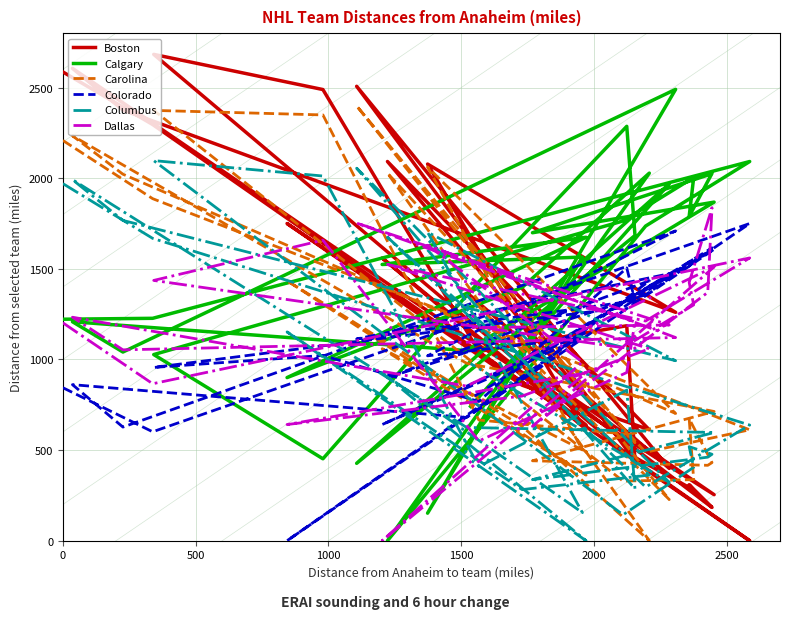

How many data points in Dallas are less than 1202?

16